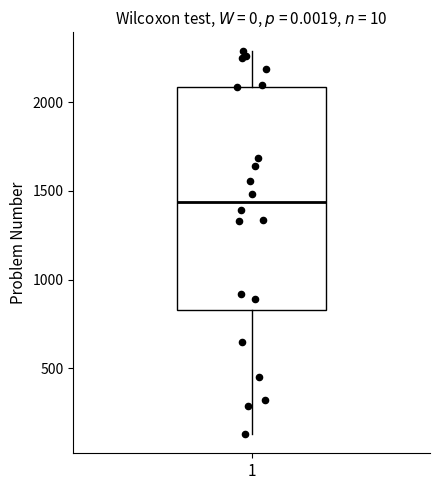

Transcribe this box plot: give where the median line is, the range the box spans, and where the two whiskers end, as read against the y-axis. The values are not printed on the chart, so give them approximately, as read against the axis.

median 1450, box 850 to 2100, whiskers 150 to 2300